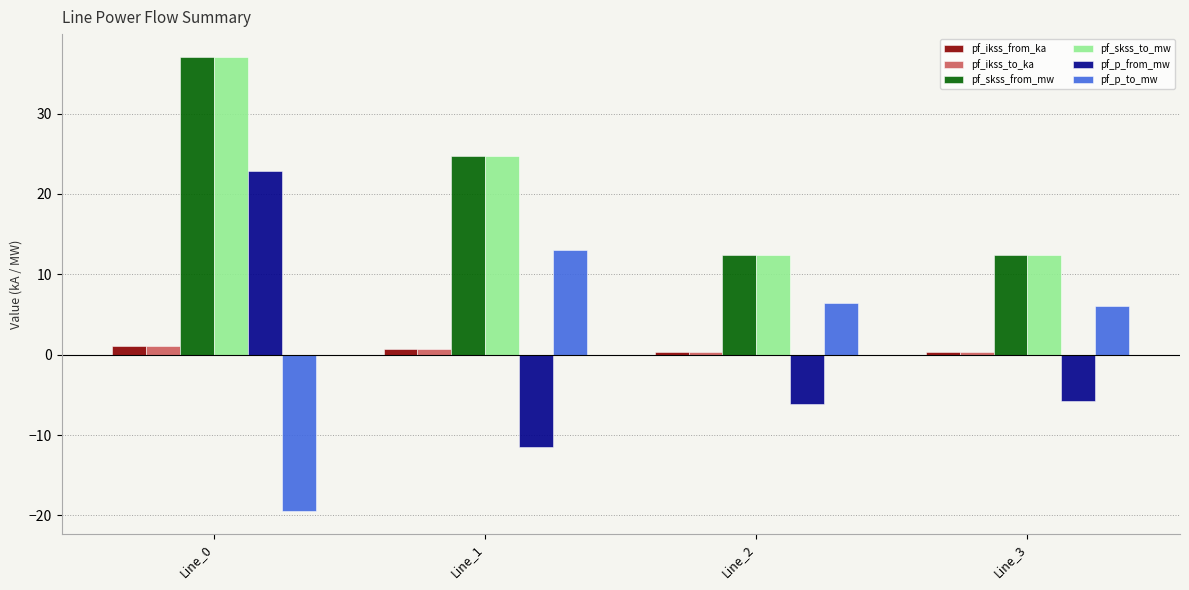

What is the minimum value for pf_p_from_mw?

-11.4